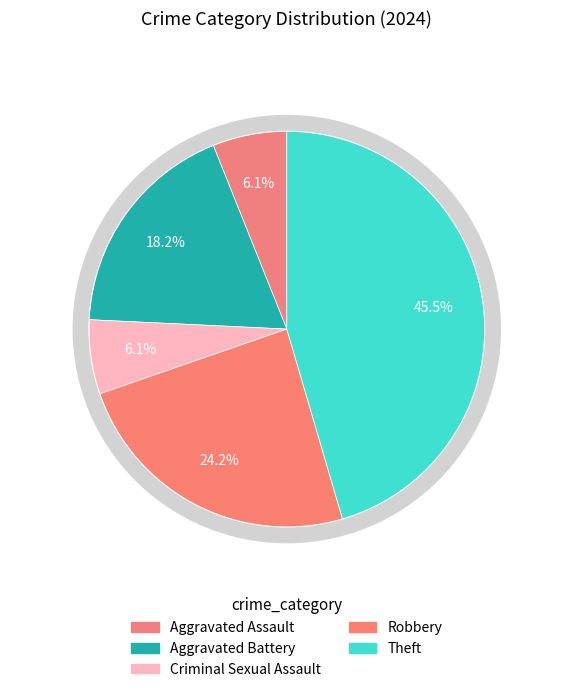

To the nearest percent, what percentage of the pie is Theft?

45%